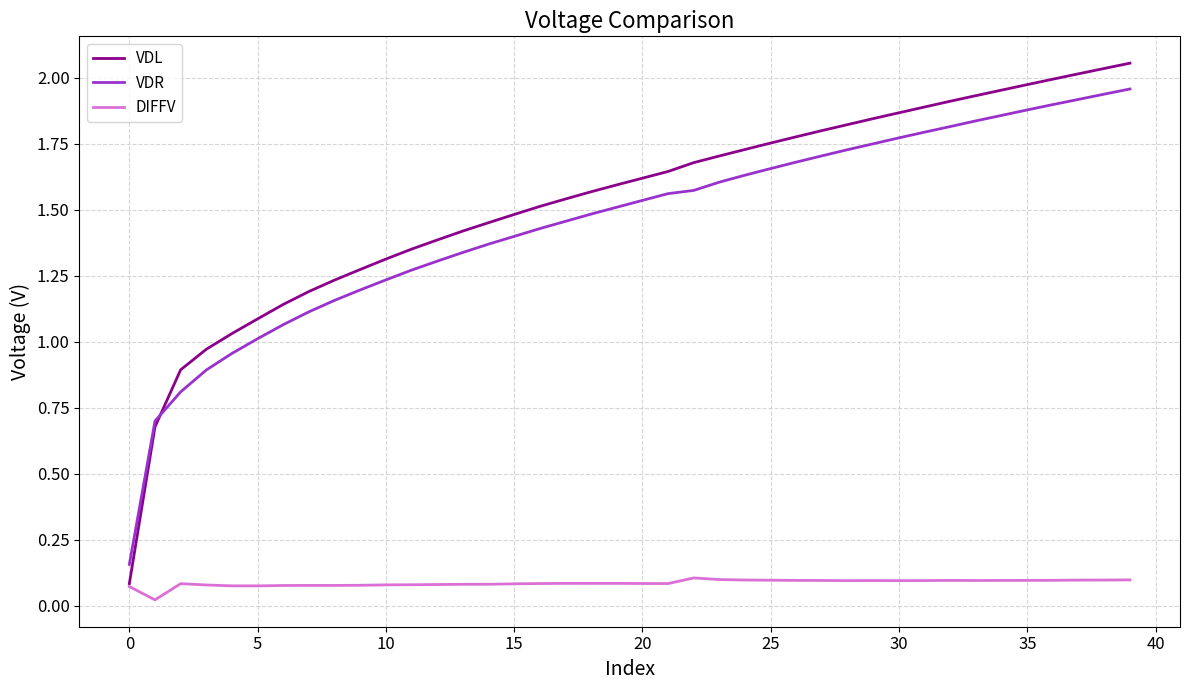

Which series has the widest spread of values?

VDL